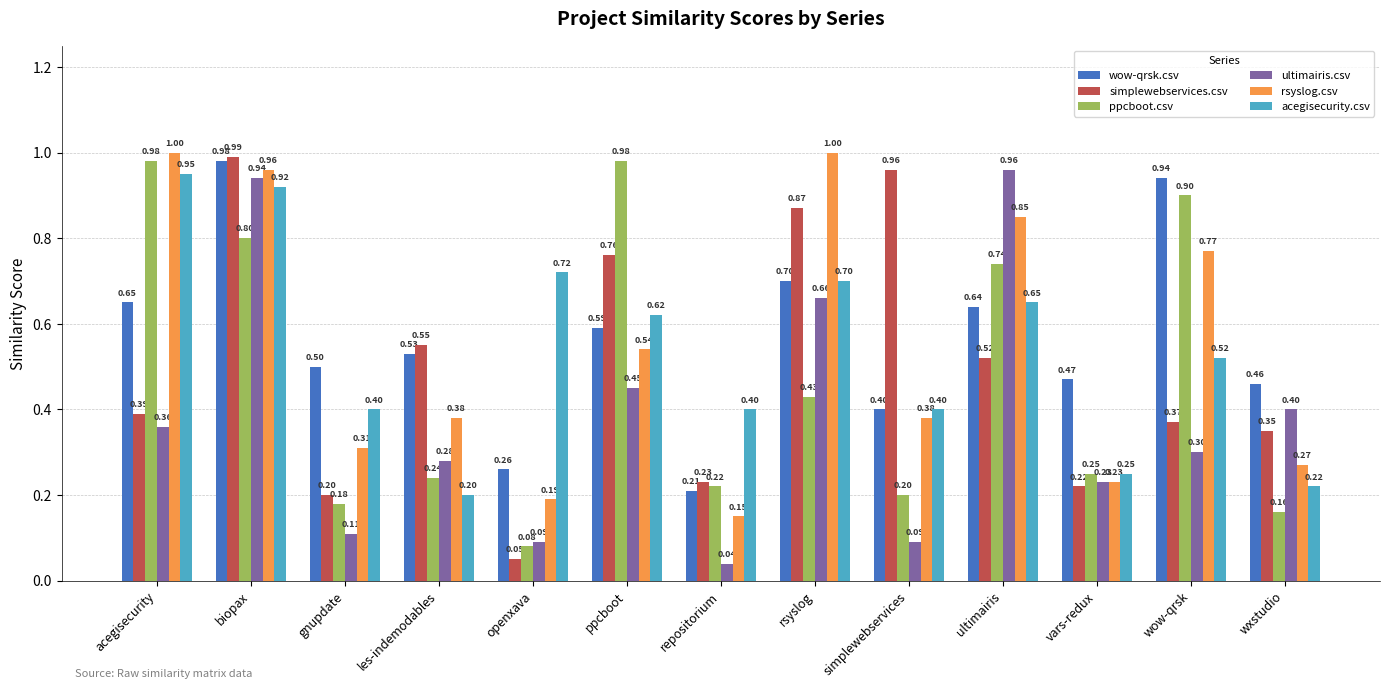

Is the value of simplewebservices.csv at ppcboot greater than the value of ultimairis.csv at repositorium?

Yes